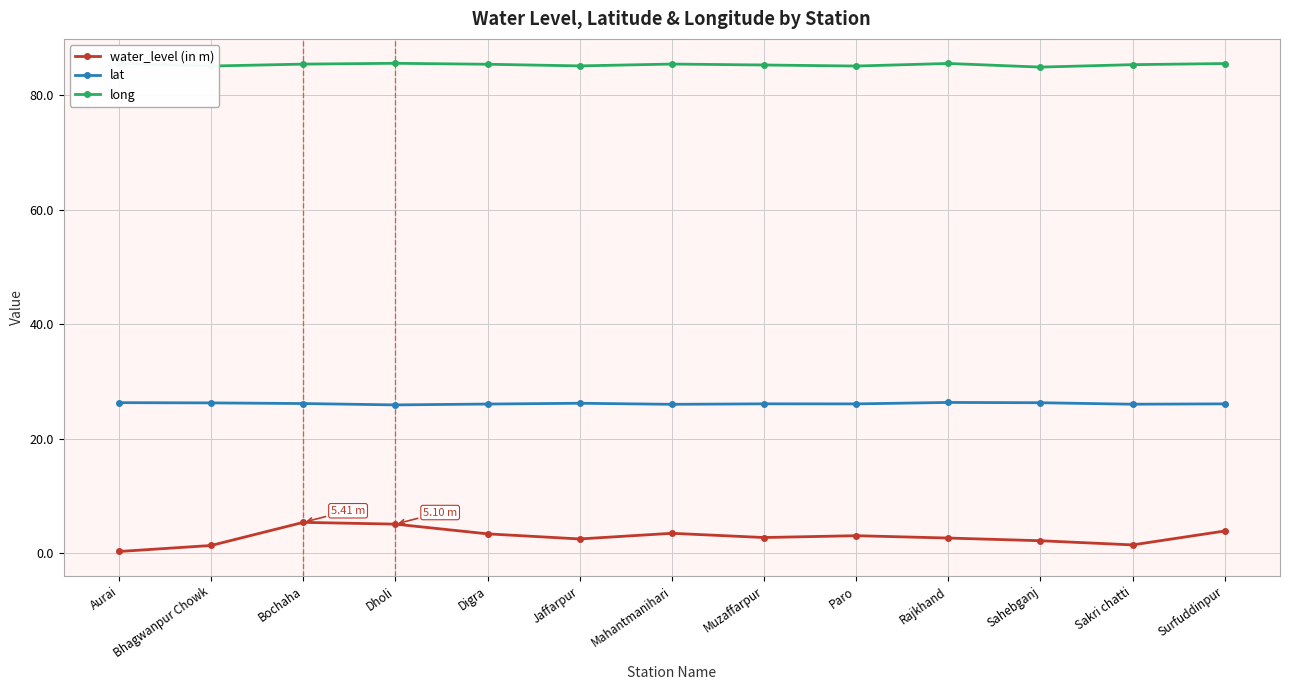

Does the chart display data point markers on the line(s)?

Yes